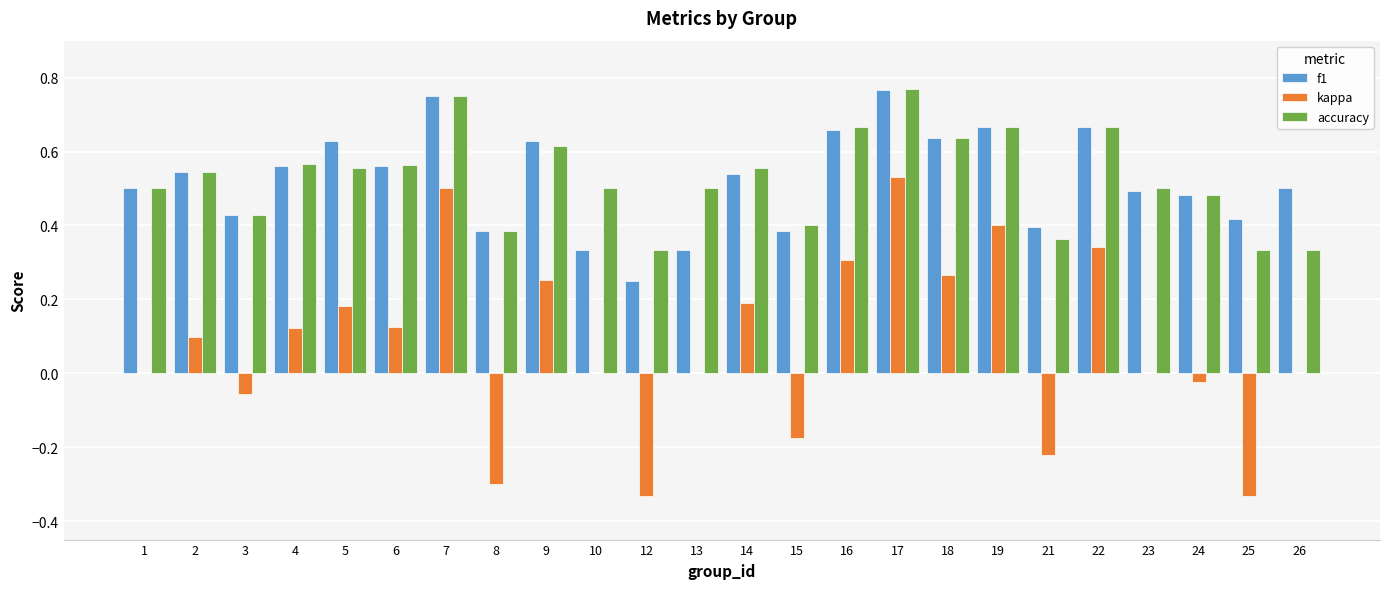

Is the value of kappa at 23 greater than the value of accuracy at 9?

No